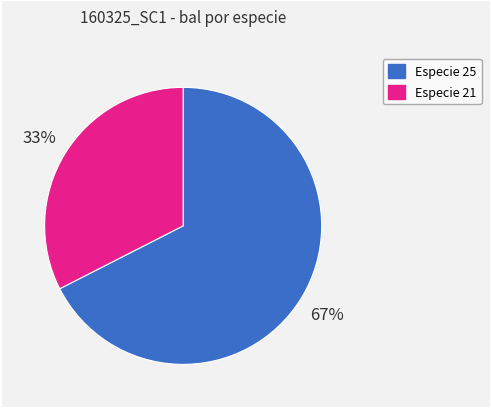

Between Especie 21 and Especie 25, which is larger?

Especie 25